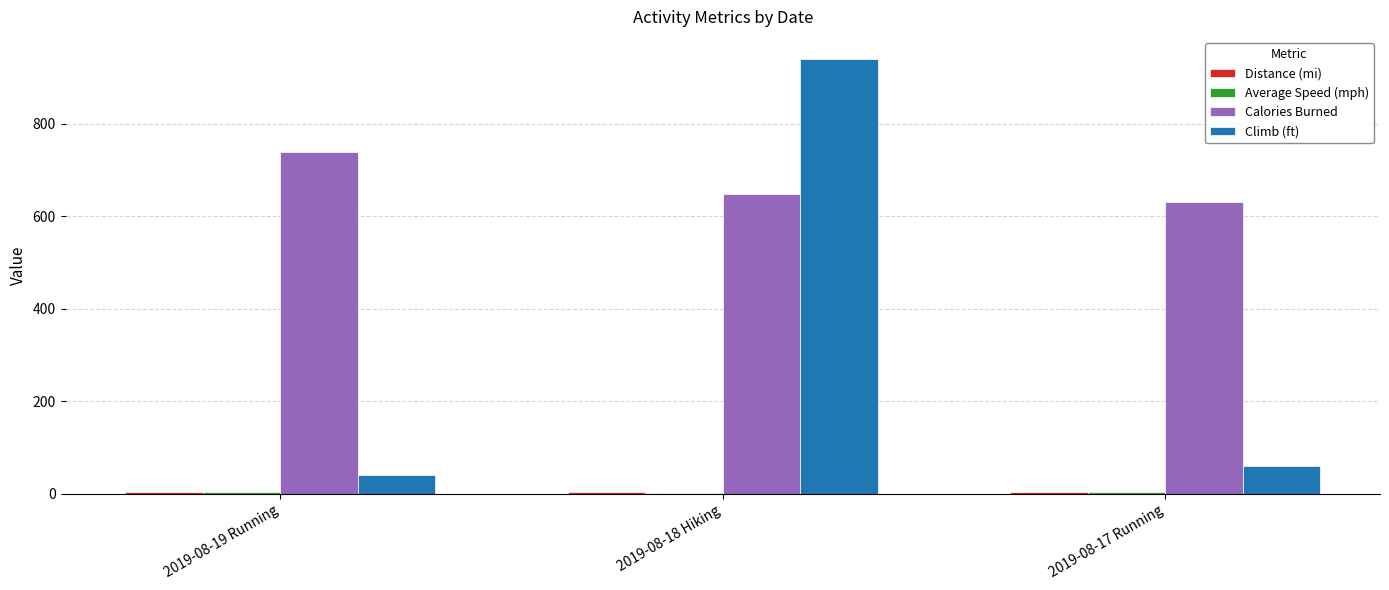

Between 2019-08-19 Running and 2019-08-17 Running, which series saw the biggest shift?

Calories Burned